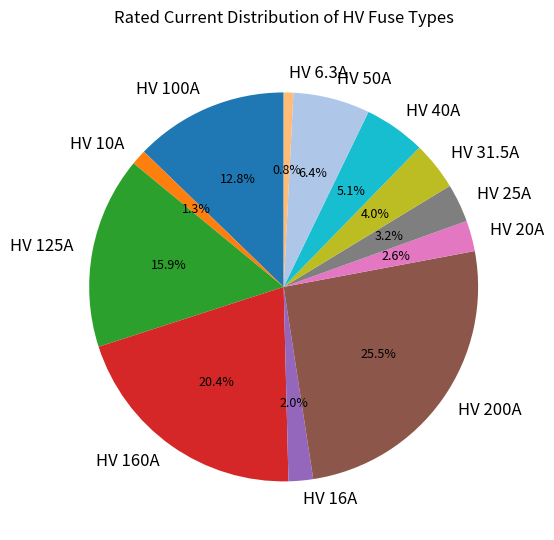

The HV 100A slice represents 23% of the pie. True or false?

False